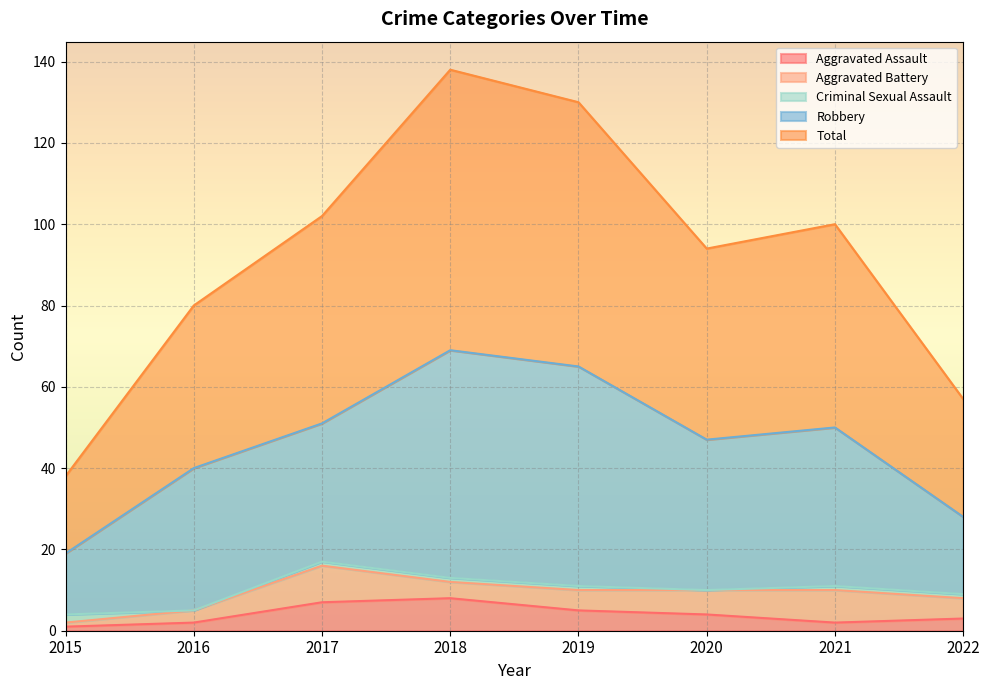

At which label does Criminal Sexual Assault first exceed 1?

2015